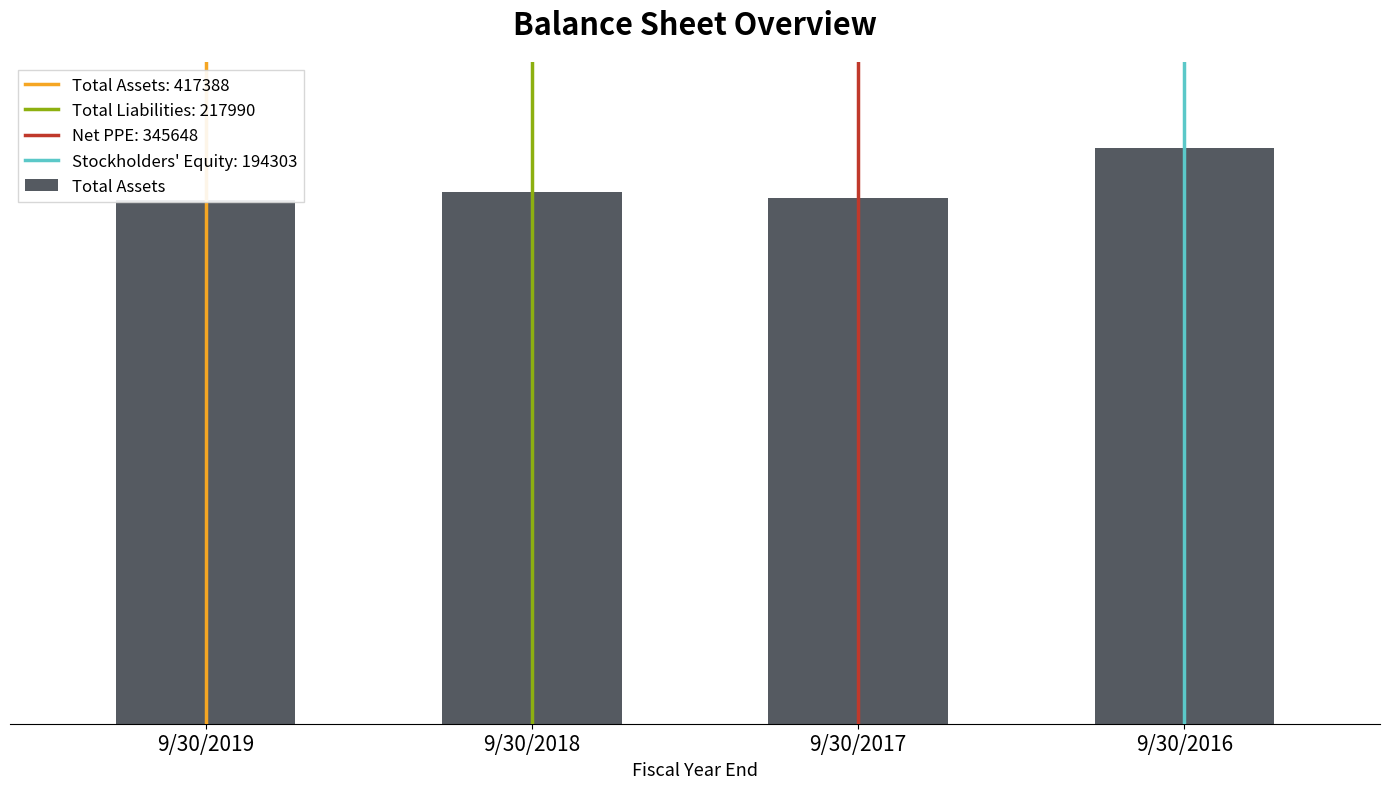

Count the number of data series in this chart.

1